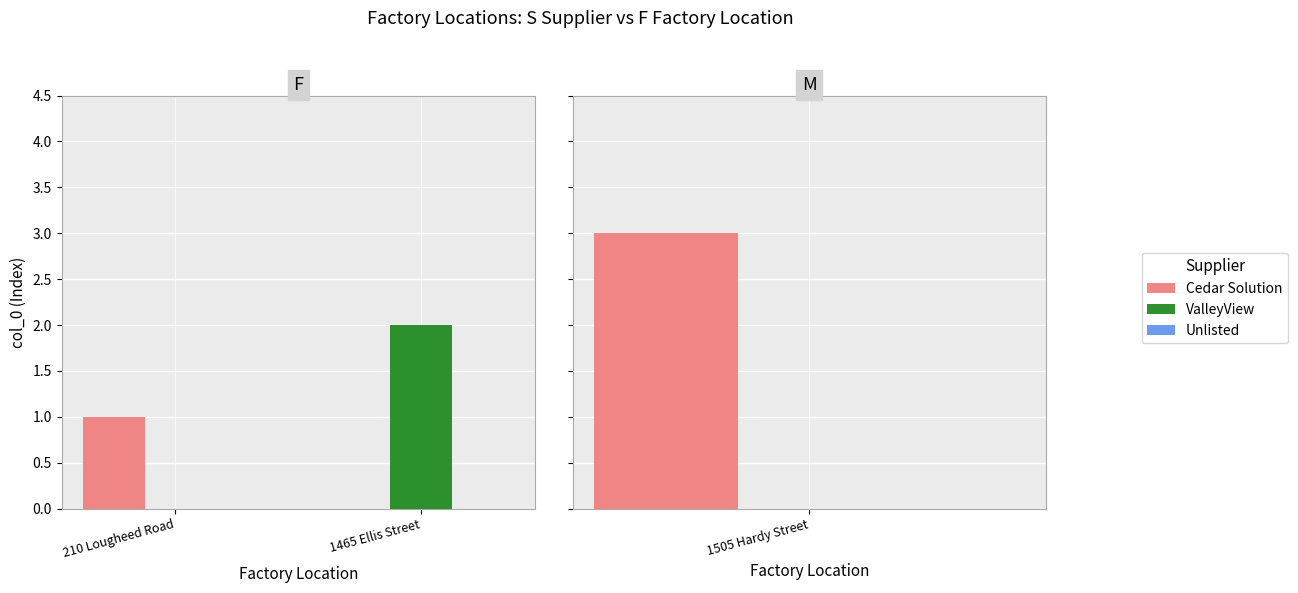

Are the bars horizontal?

No